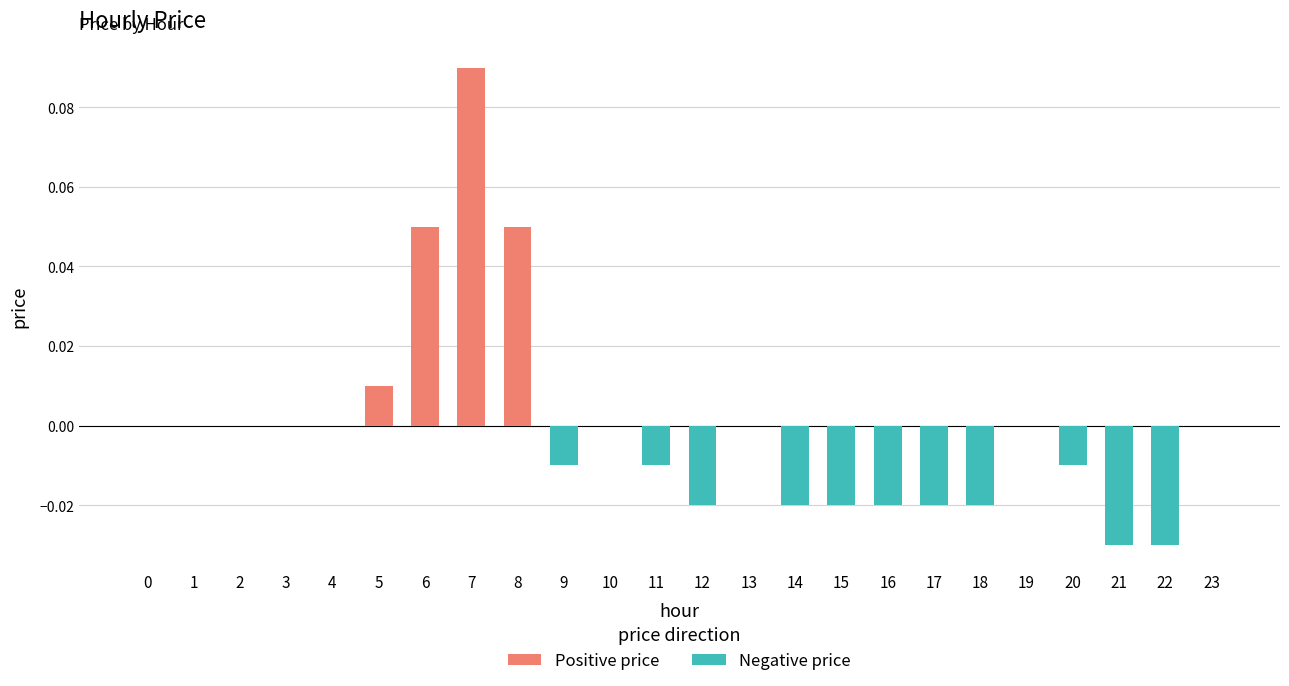

At how many categories does at least one series exceed 0?

4